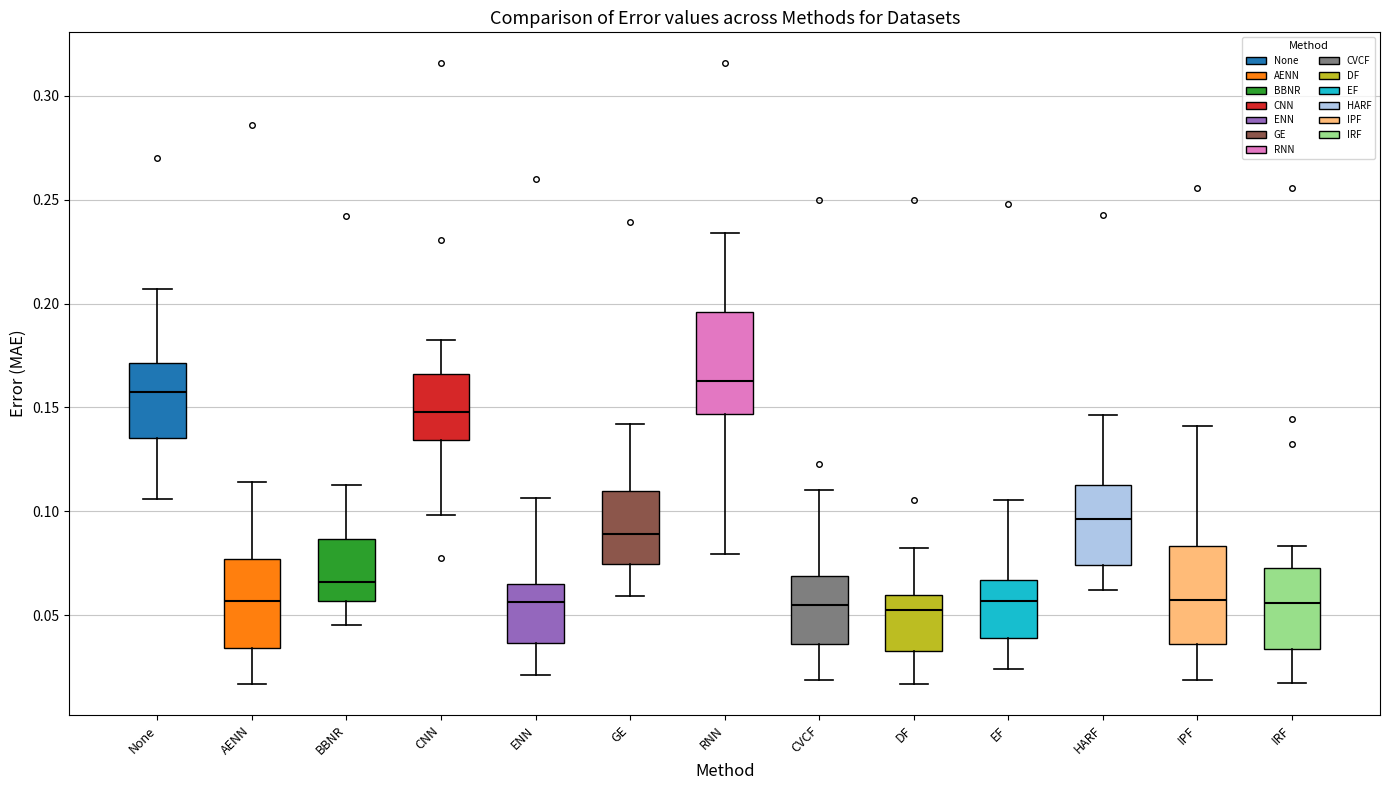

Where does the upper whisker of the box for IRF end on the y-axis? The values are not printed on the chart, so give them approximately, as read against the axis.

0.085